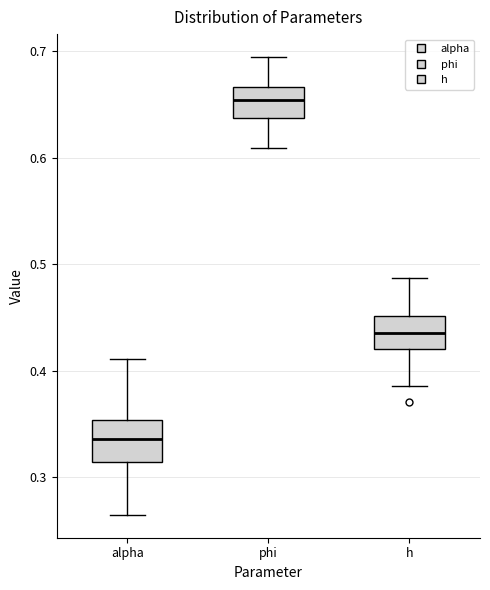

Reading left to right, read every box against the y-axis: the position of its median line, the range the box covers, and the ends of its whiskers. The values are not printed on the chart, so give them approximately, as read against the axis.

alpha: median 0.34, box 0.31 to 0.35, whiskers 0.26 to 0.41
phi: median 0.65, box 0.64 to 0.67, whiskers 0.61 to 0.69
h: median 0.44, box 0.42 to 0.45, whiskers 0.39 to 0.49